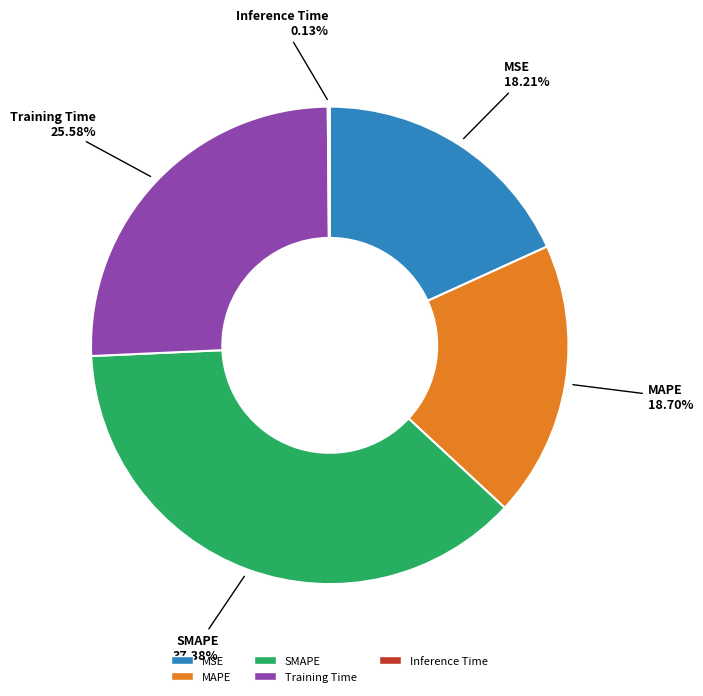

To the nearest percent, what percentage of the pie is MAPE?

19%